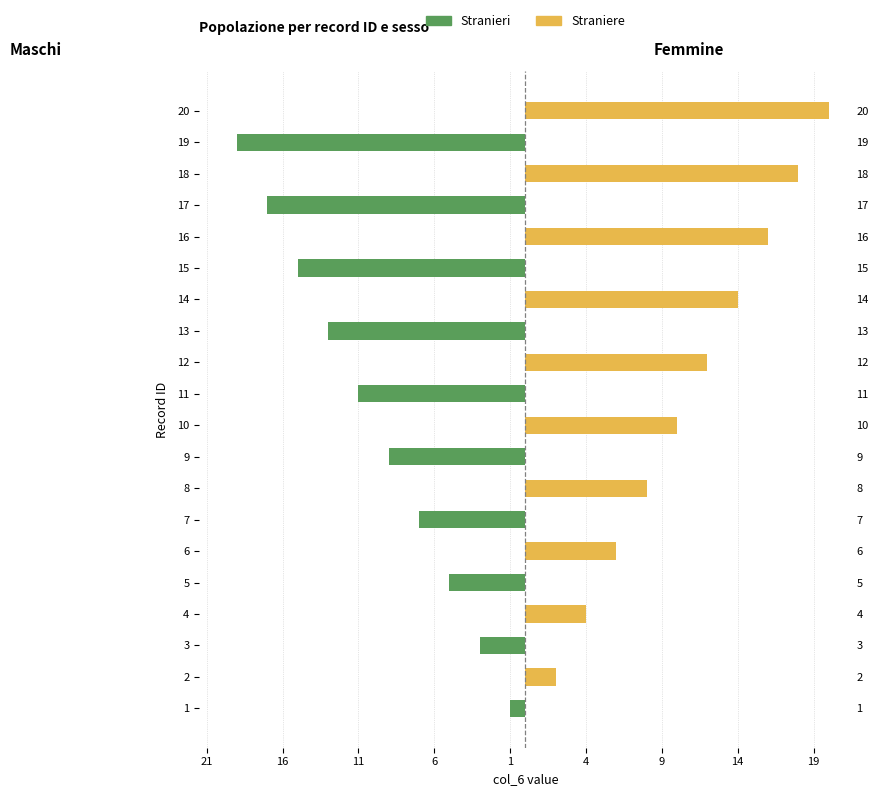

How many values in Stranieri are below zero?

10